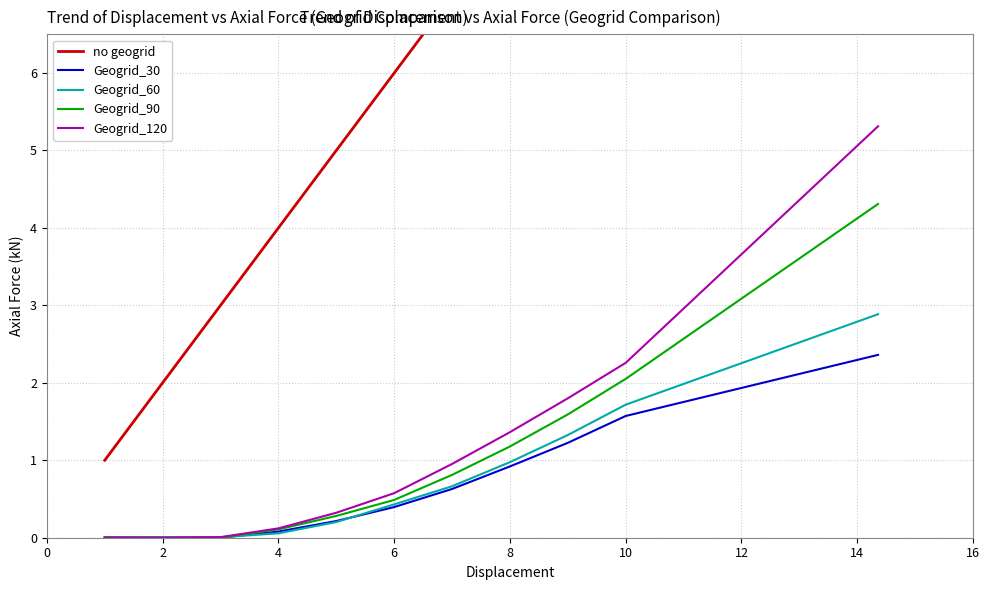

Is it true that Geogrid_60 equals 0.1 at 4?

True